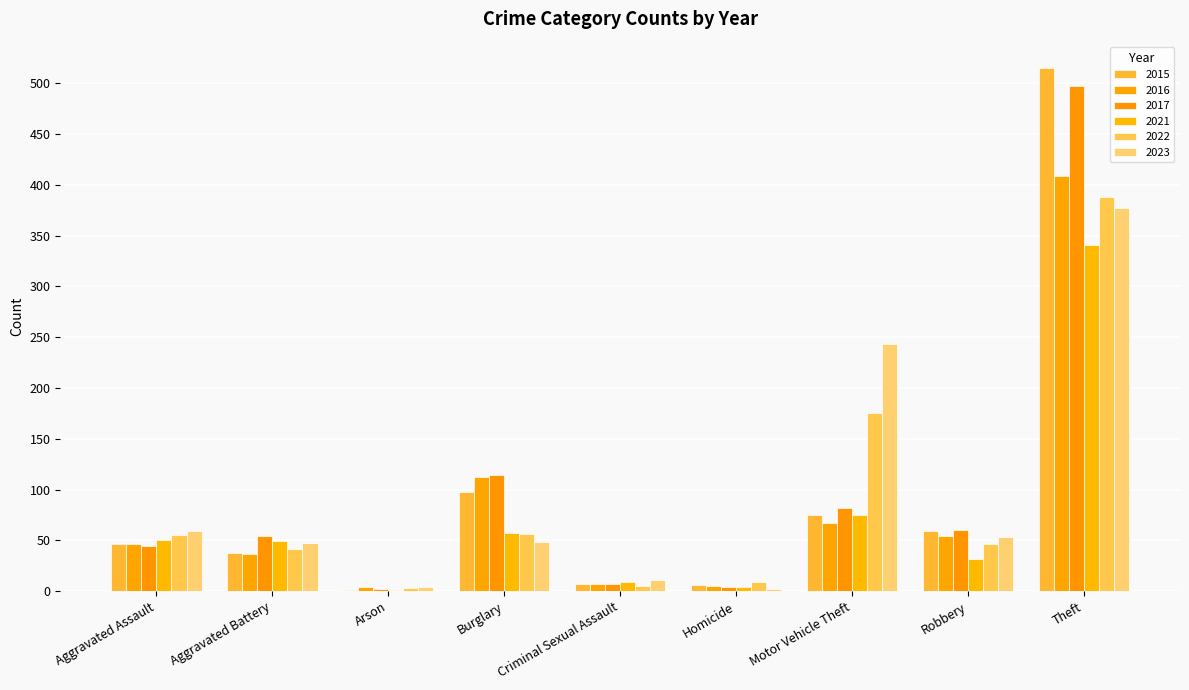

Are the bars horizontal?

No